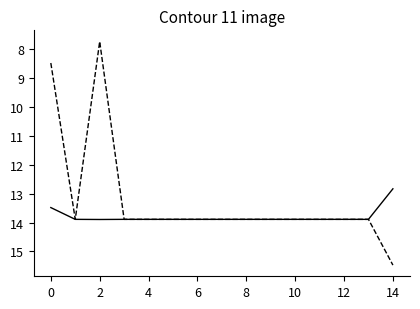

How many series are shown in this chart?

2